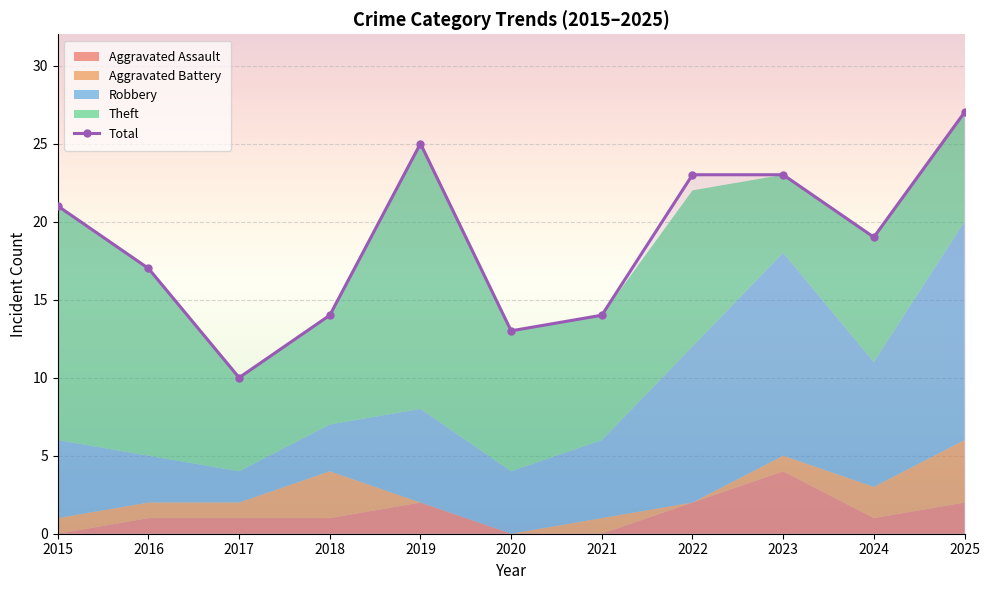

Rank the categories by value from lowest to highest.

2017, 2020, 2018, 2021, 2016, 2024, 2015, 2022, 2023, 2019, 2025